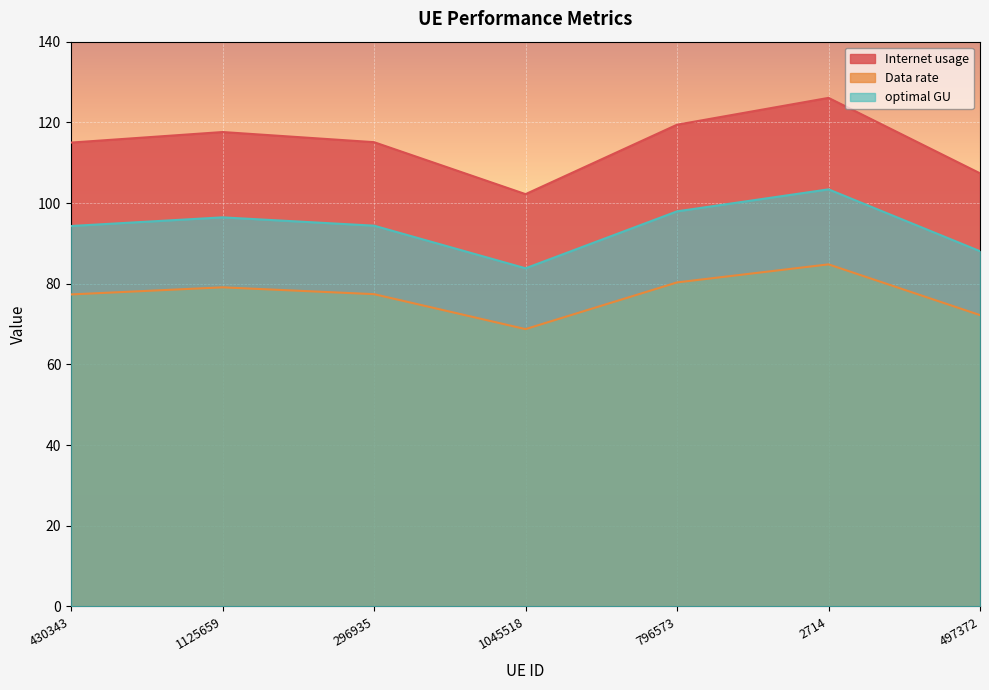

At which category does optimal GU reach its first local peak?

1125659